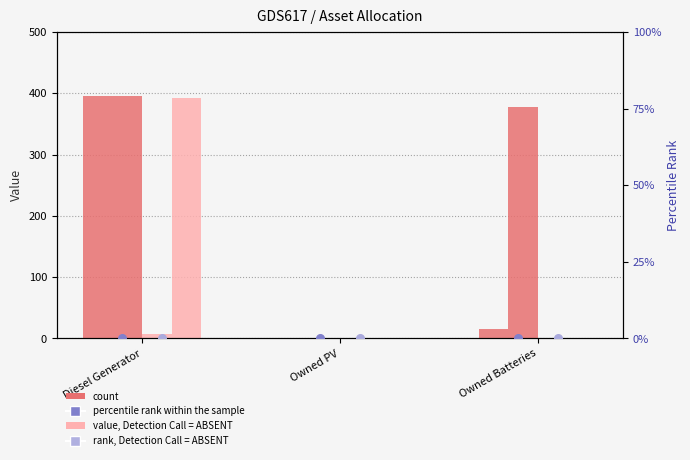

At how many categories does at least one series exceed 121?

2